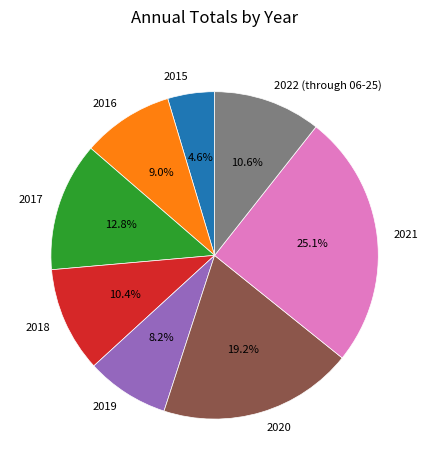

Which category has the smallest portion of the pie?

2015